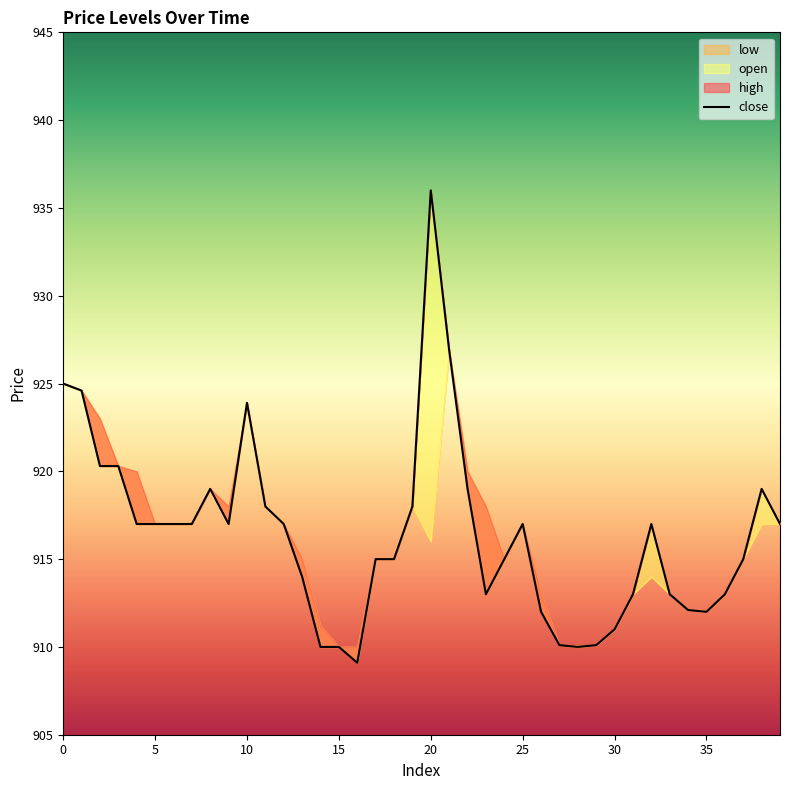

Where is the data nearest to the value 922?

10